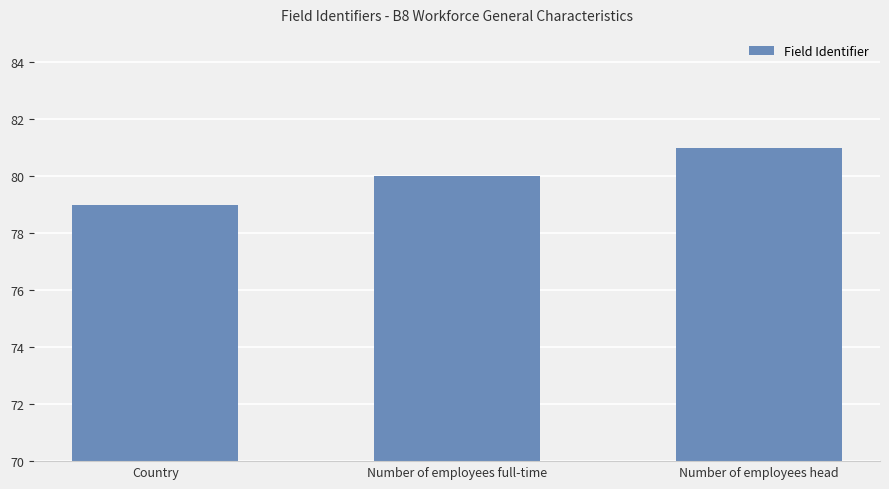

List the labels in order of value, largest first.

Number of employees head, Number of employees full-time, Country